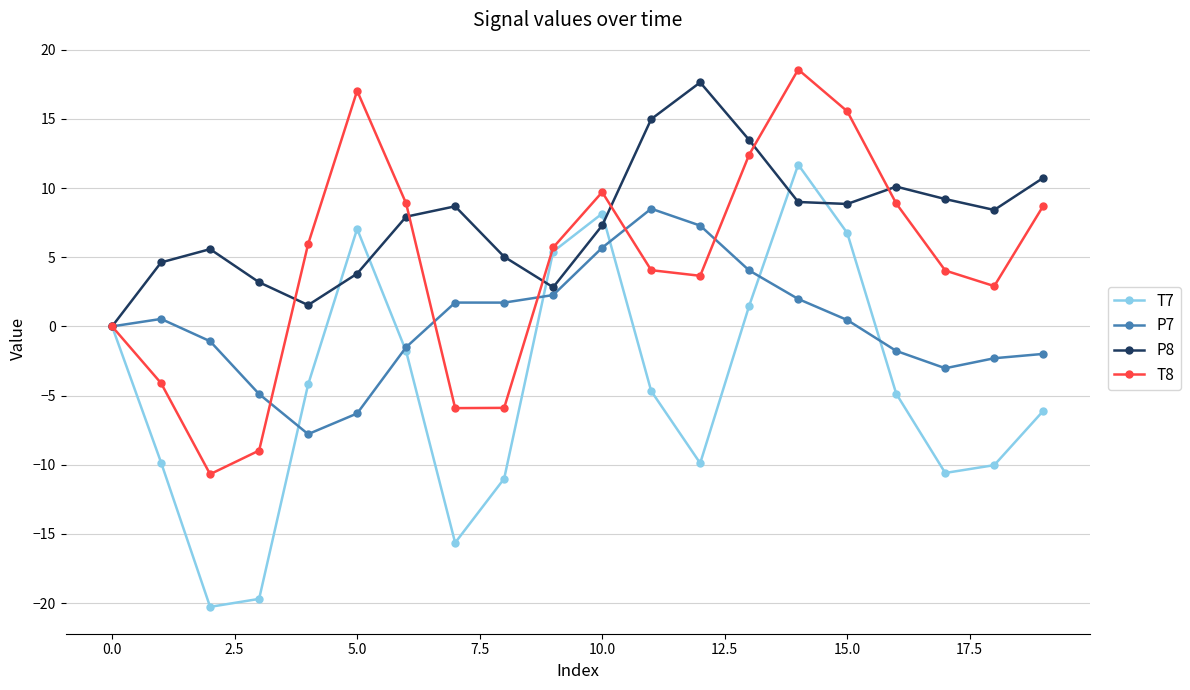

What is the greatest value displayed?

18.6